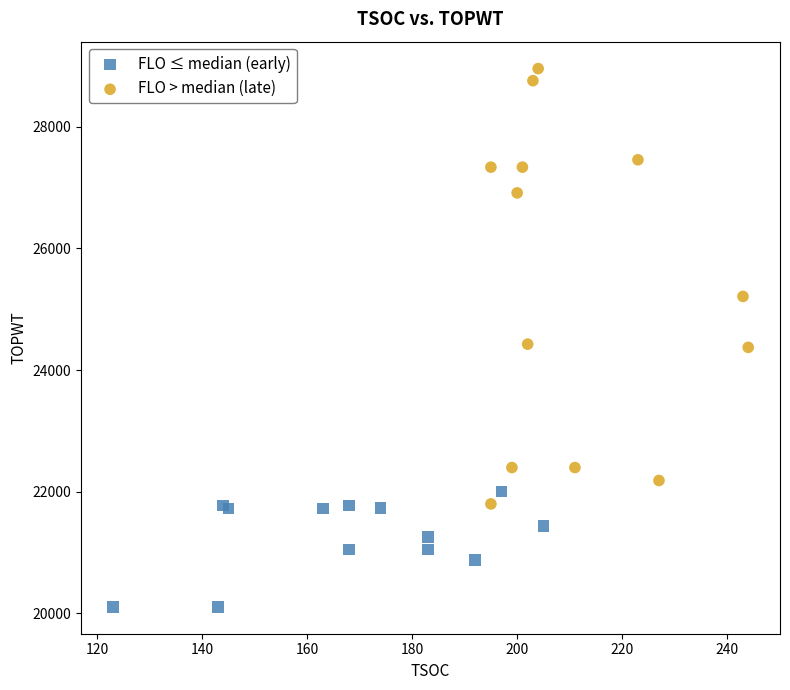

Which series reaches the minimum Y coordinate?

FLO ≤ median (early)